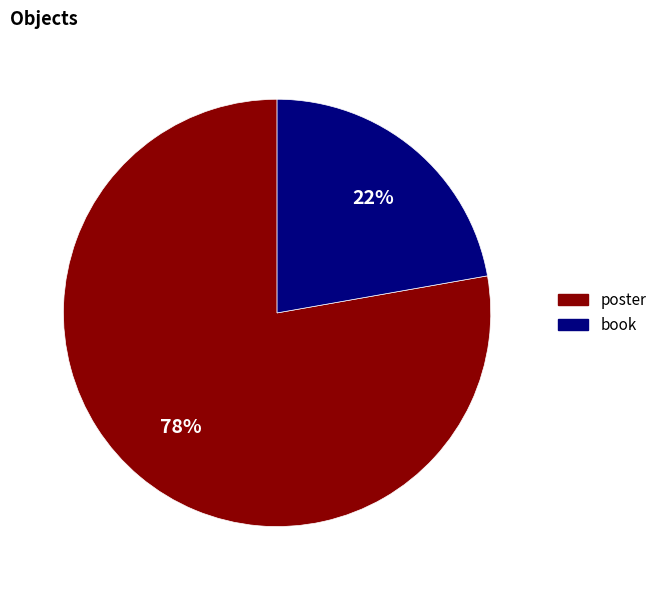

Count the number of slices in the pie.

2